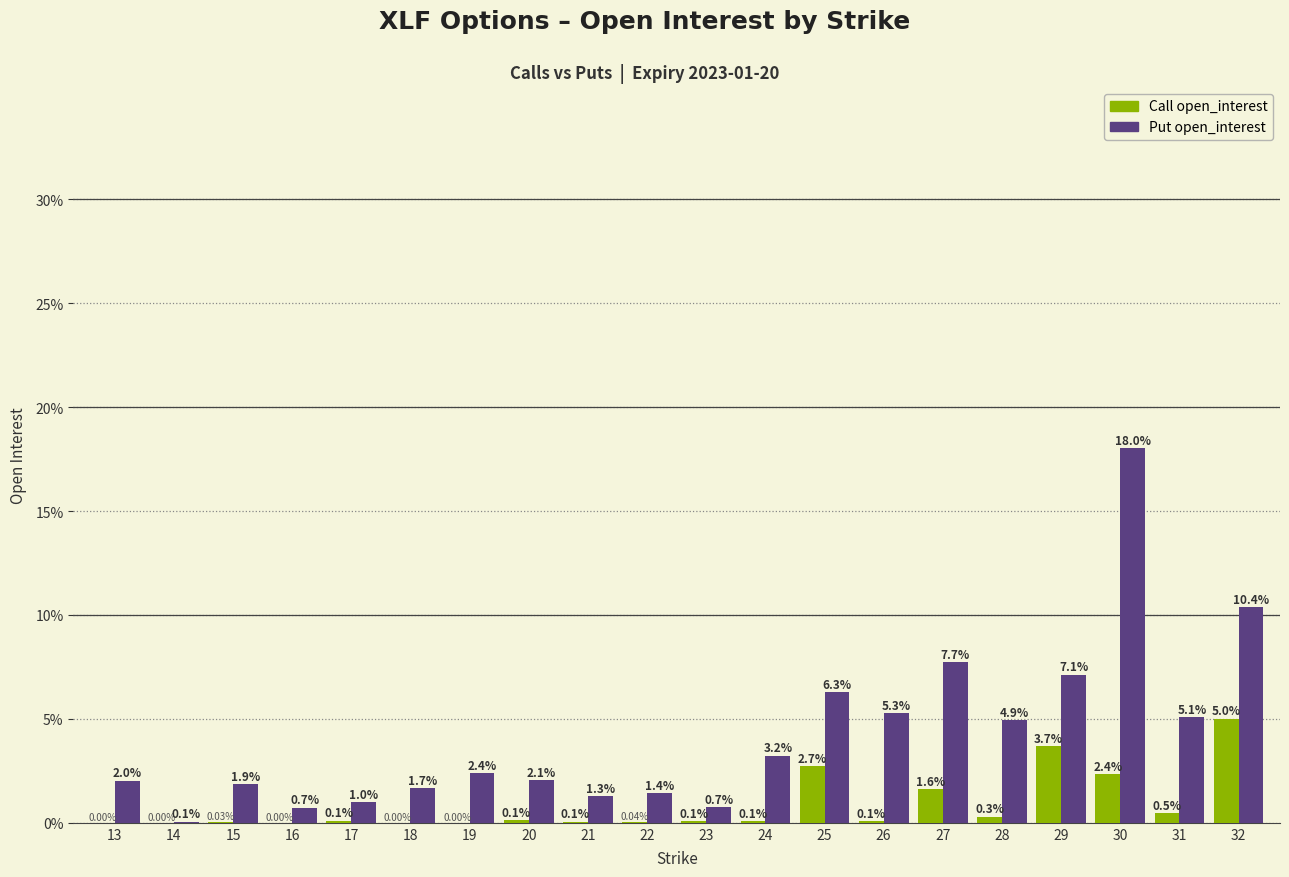

What is the sum of all Call open_interest values?

16.7